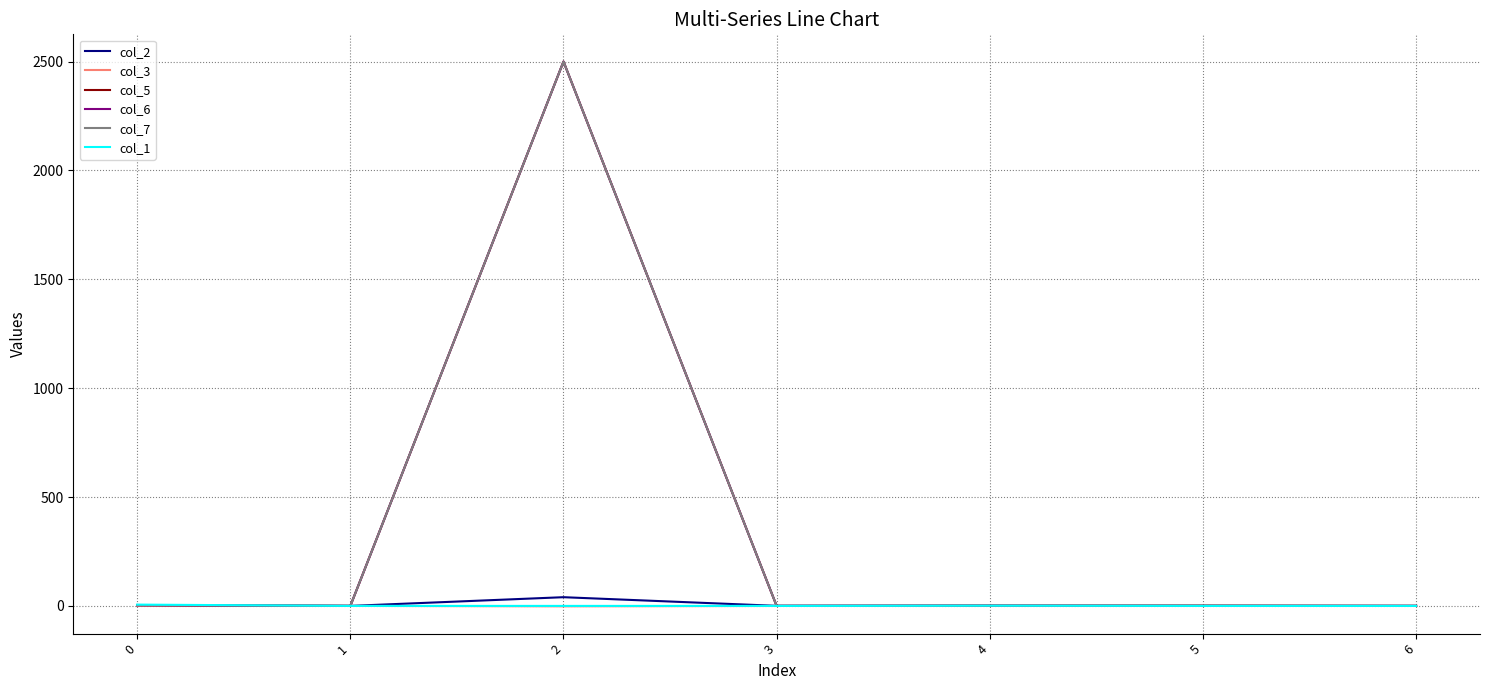

At which category does col_7 reach its first local valley?

1